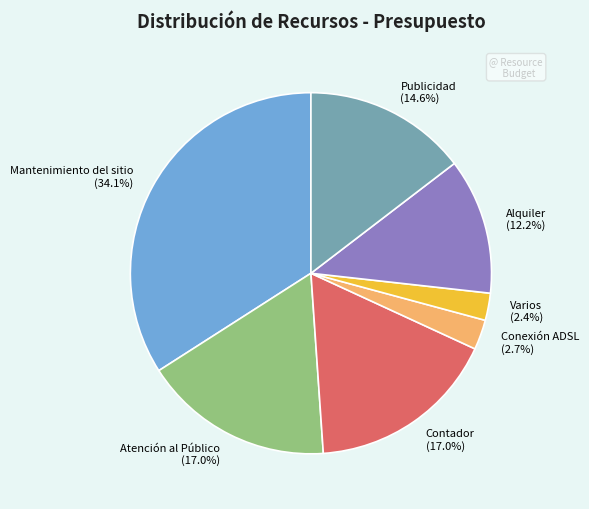

Between Conexión ADSL and Atención al Público, which is larger?

Atención al Público